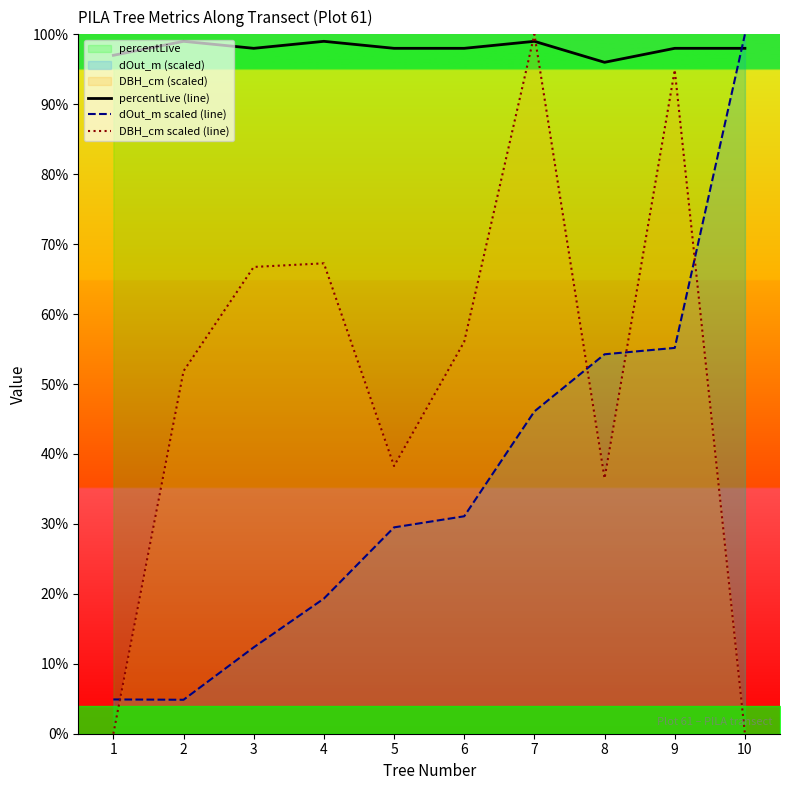

How many intersections are there between DBH_cm scaled (line) and percentLive (line)?

2